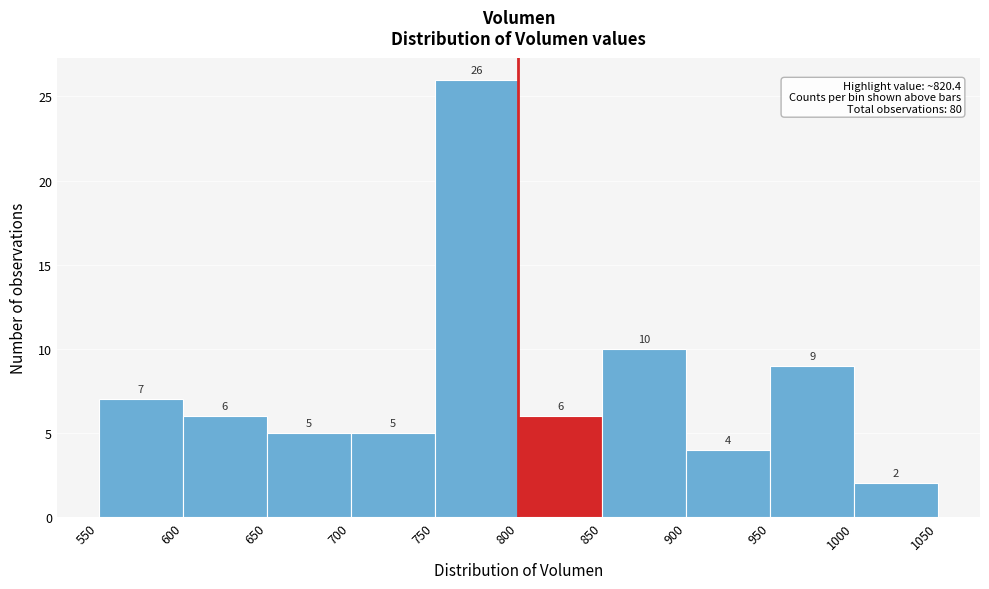

What is the height of the bar covering 950 to 1000 on the x-axis?

9